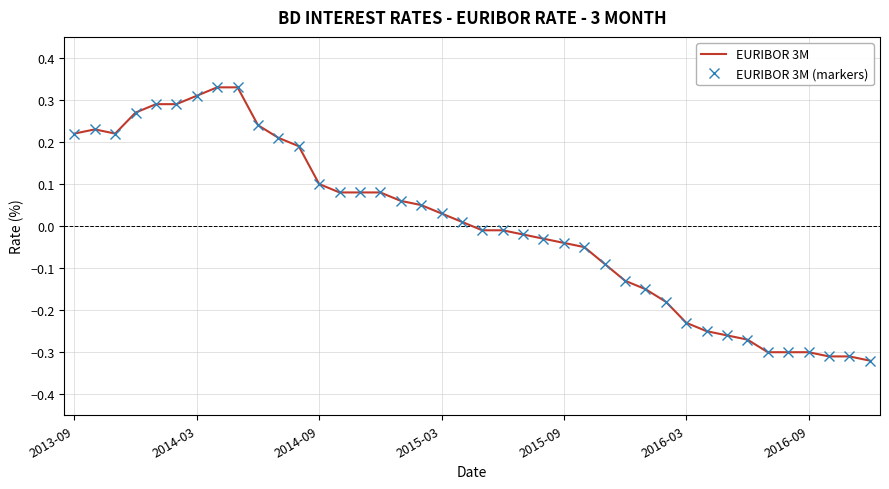

How many values in EURIBOR 3M (markers) are below zero?

20